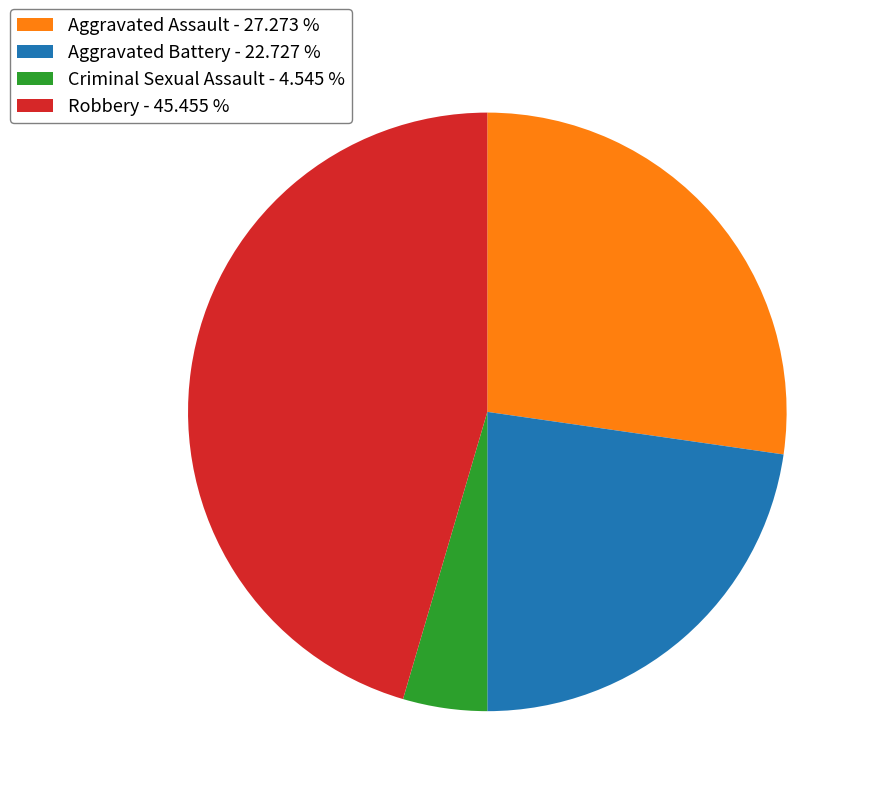

Count the number of slices in the pie.

4